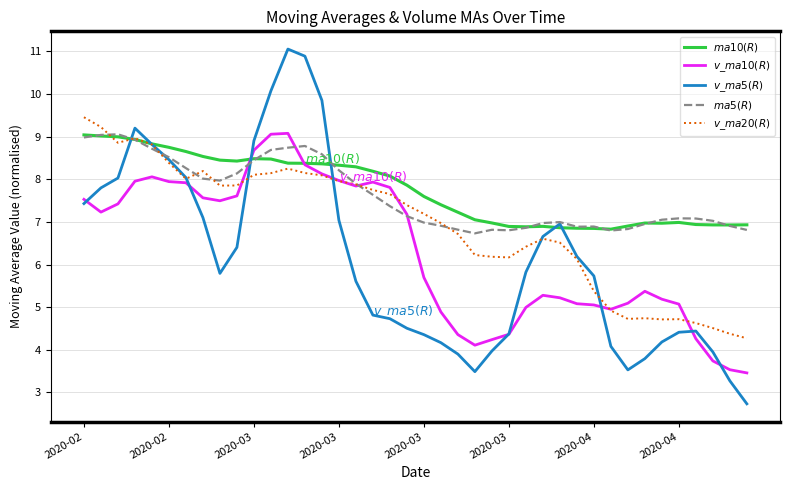

What is the greatest value displayed?

11.1